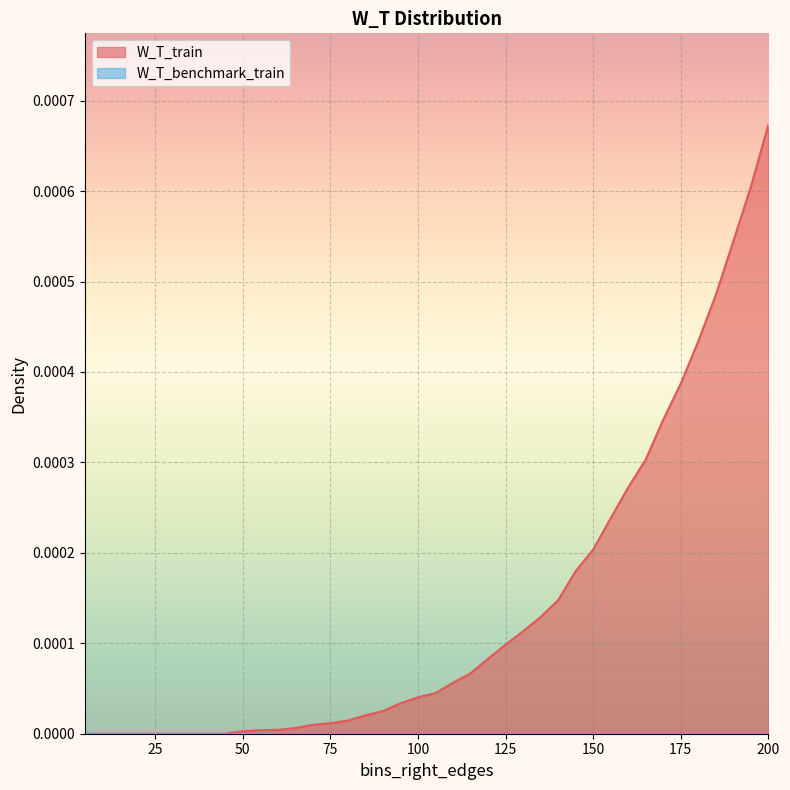

Which series has the largest total across all categories?

W_T_train